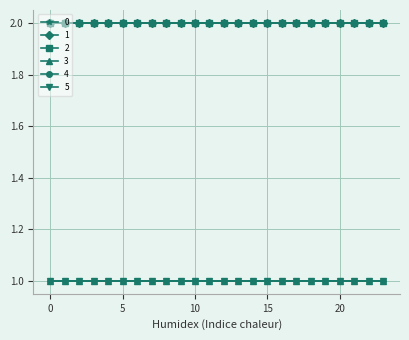

Is this an area chart (filled region under the line)?

No